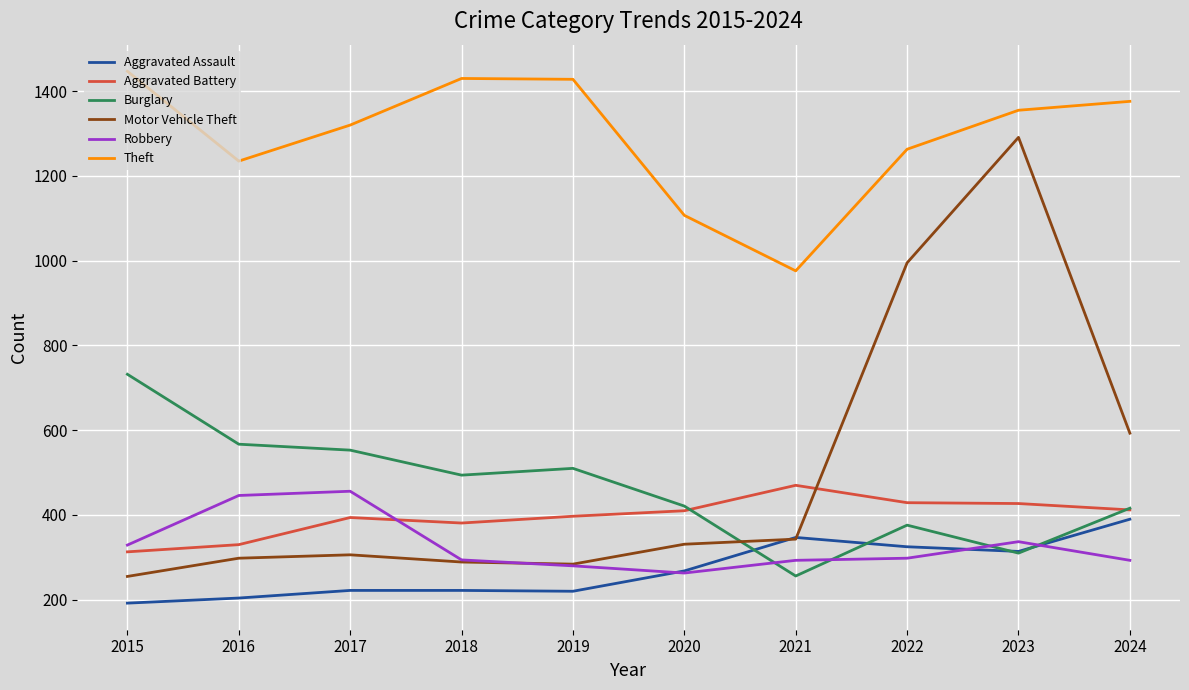

At how many categories does at least one series exceed 1047?

9